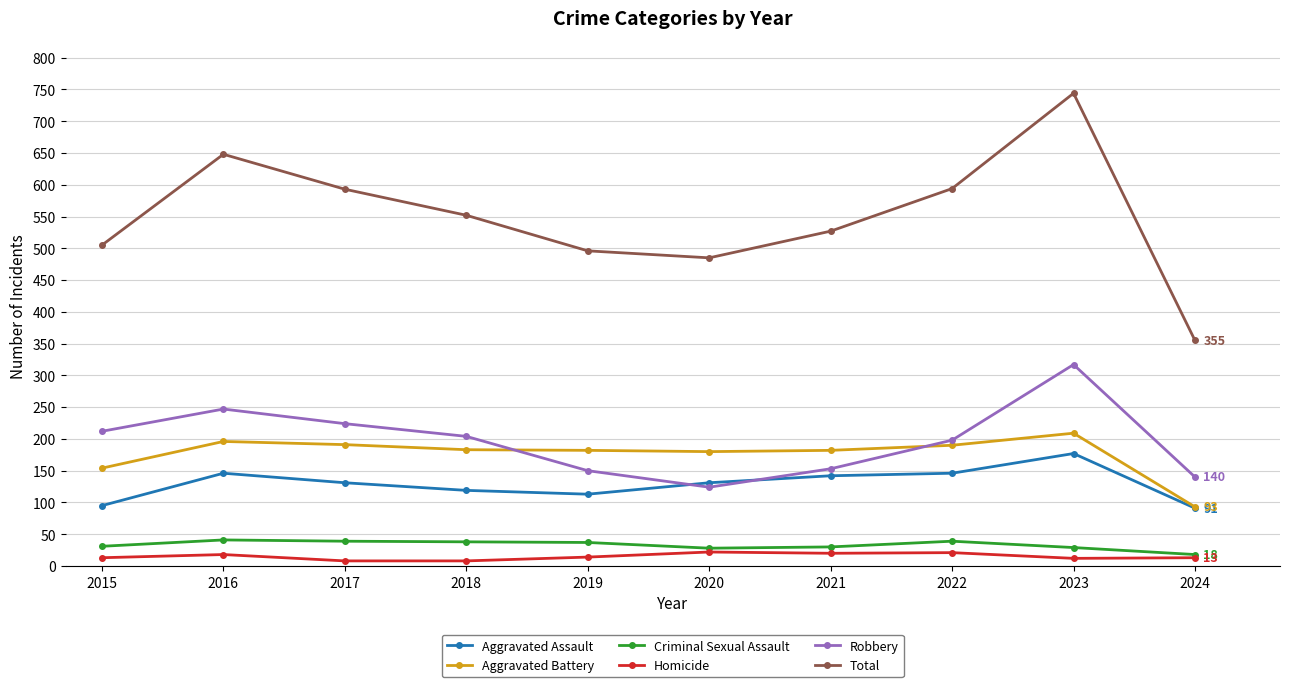

What is the value of the Homicide point at the 8th from the left?

21